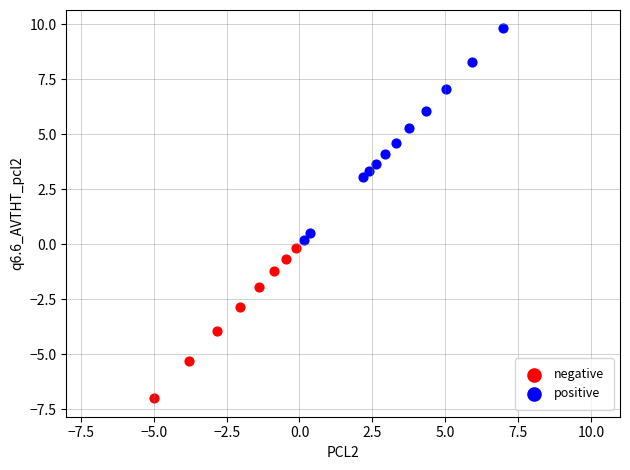

What are all the series names shown in the legend?

negative, positive